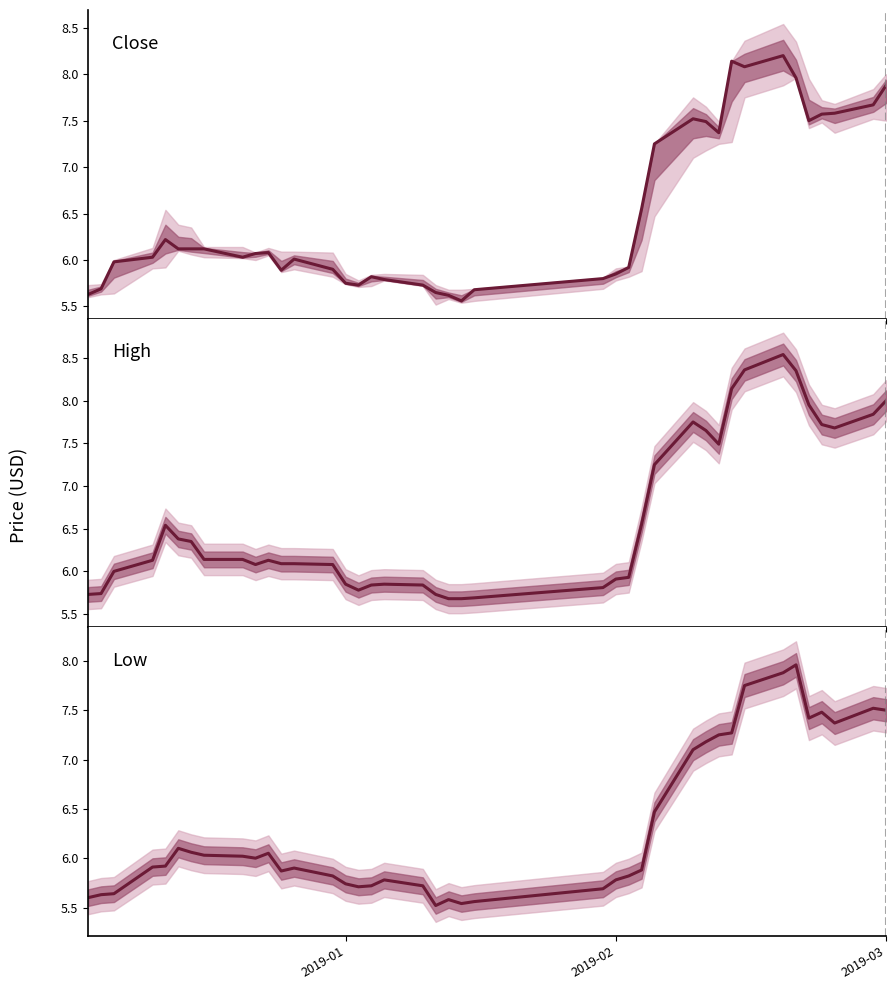

How many lines are shown in the chart?

3